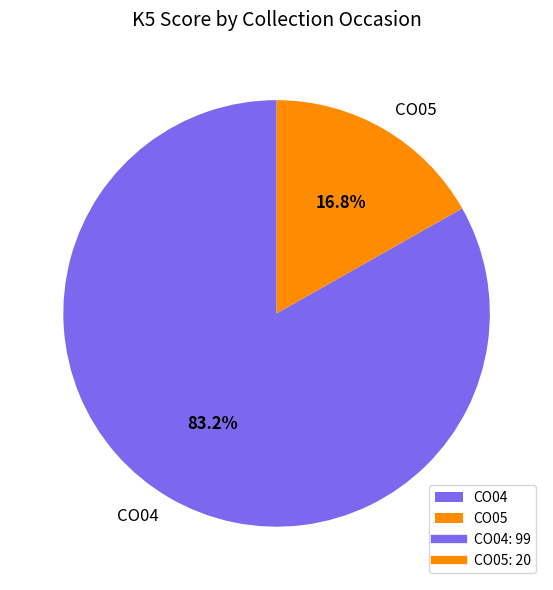

Which category has the smallest portion of the pie?

CO05